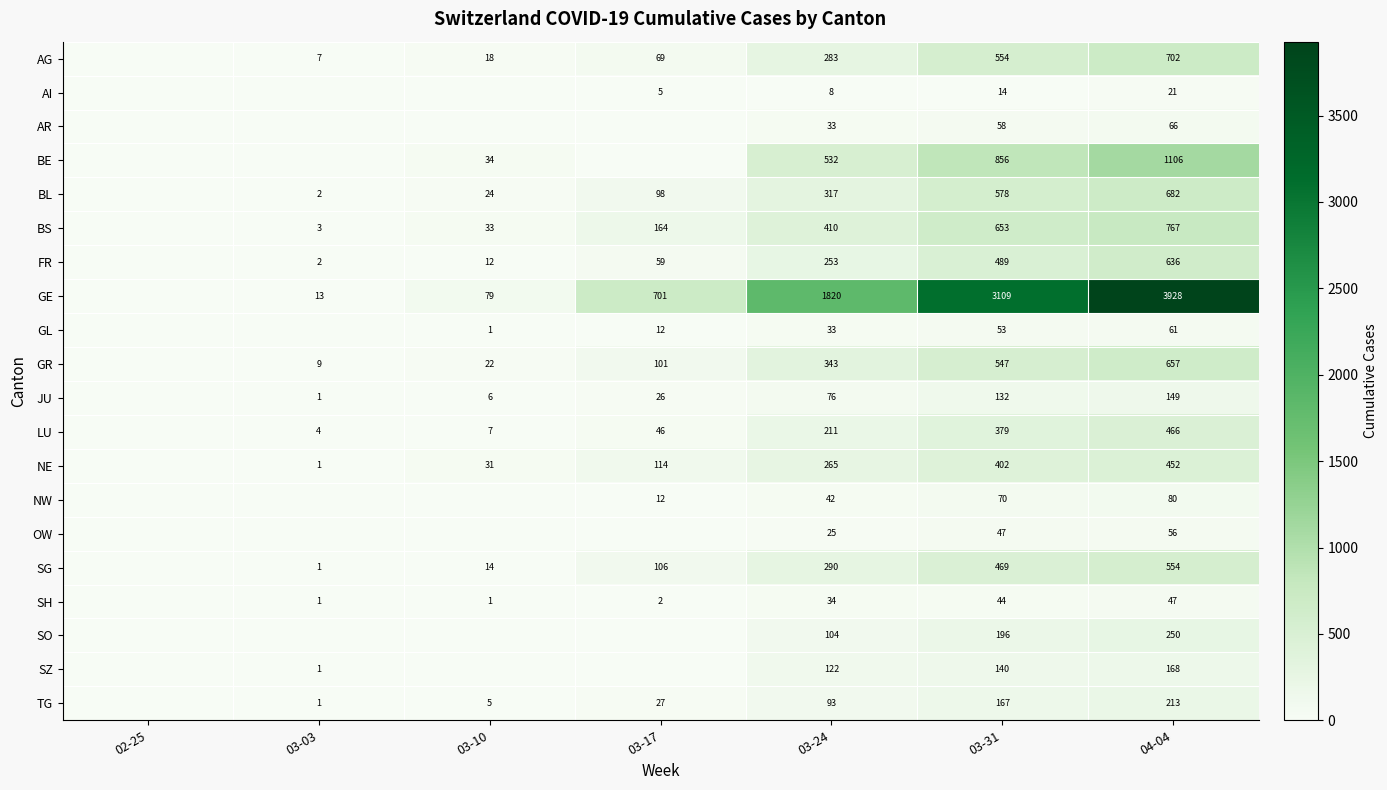

What is the difference between the highest and lowest values at 04-04?

3907